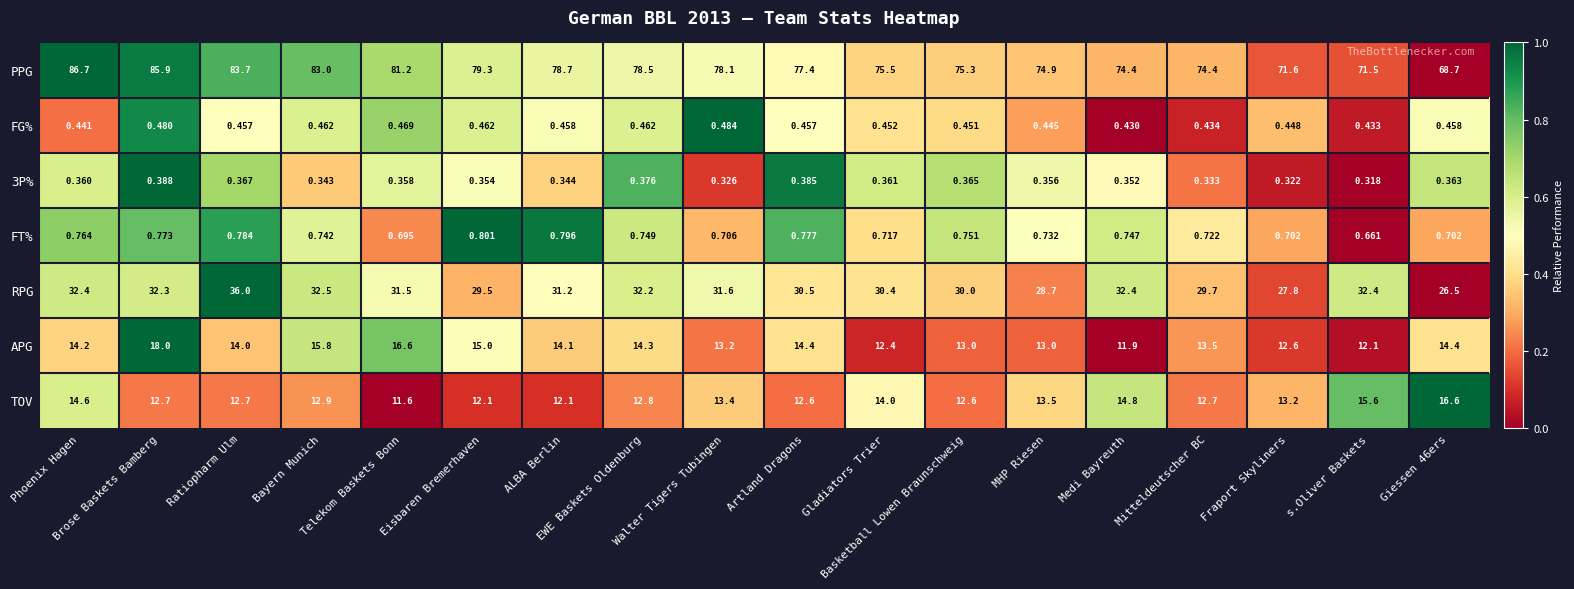

Which series has the largest range (max minus min)?

PPG